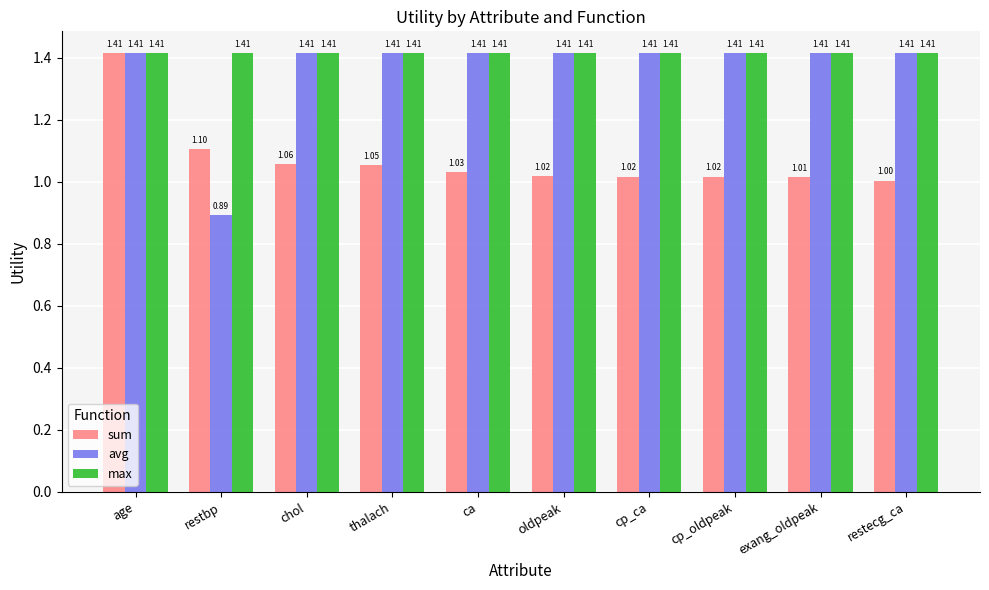

What is the difference between the sum values at restbp and thalach?

0.1